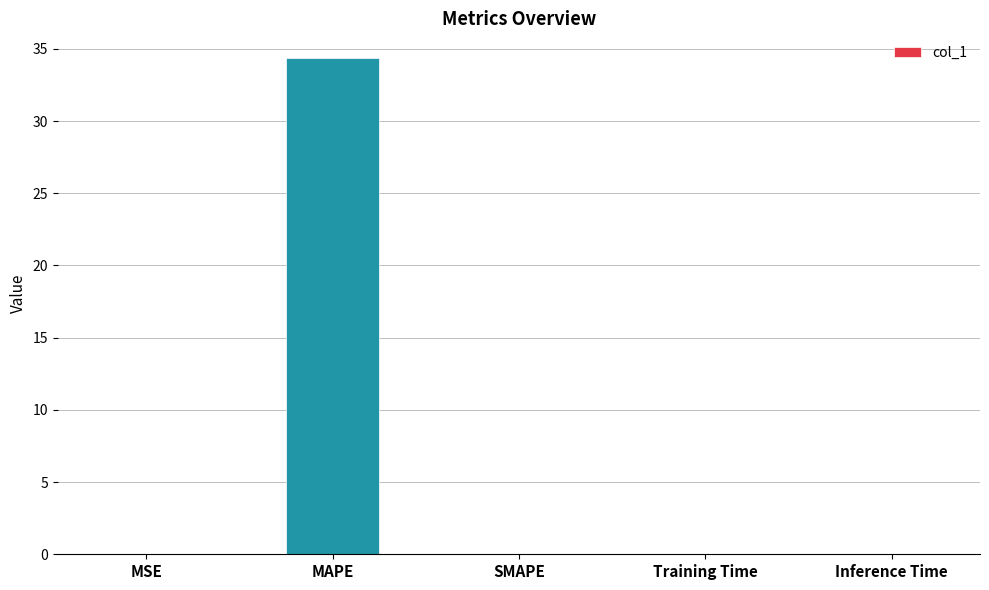

What is the change in value from MAPE to SMAPE?

-34.4